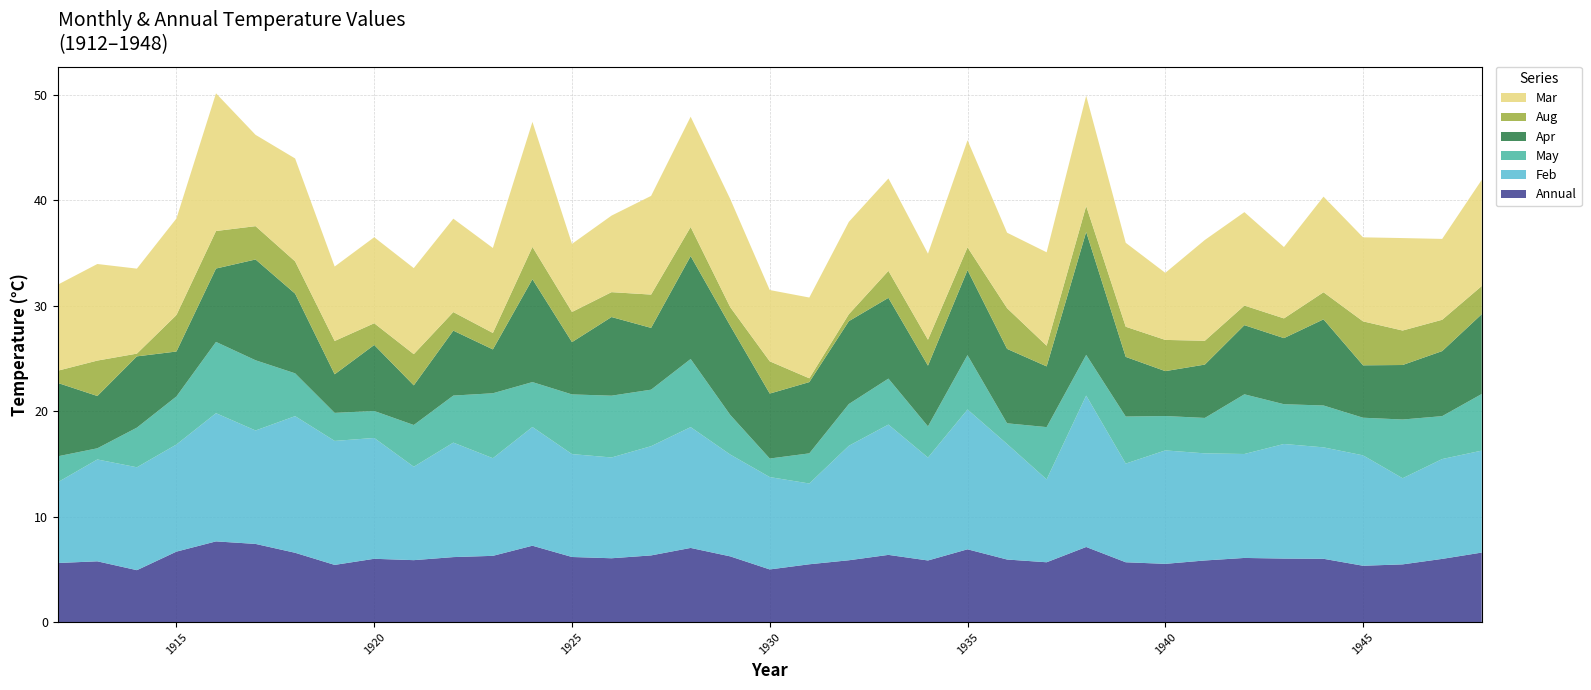

Reading right to left, list all the values displayed in this chart.

Annual: 6.6	6.0	5.5	5.3	6.0	6.0	6.1	5.8	5.5	5.7	7.1	5.7	5.9	6.9	5.8	6.4	5.9	5.5	5.0	6.2	7.0	6.3	6.1	6.2	7.2	6.3	6.2	5.9	6.0	5.4	6.6	7.4	7.7	6.7	4.9	5.8	5.6
Feb: 9.7	9.5	8.2	10.5	10.6	10.9	9.9	10.2	10.8	9.4	14.4	7.9	11.0	13.3	9.8	12.4	10.9	7.7	8.8	9.7	11.5	10.4	9.6	9.8	11.3	9.3	10.9	8.9	11.5	11.8	13.0	10.8	12.2	10.2	9.8	9.7	7.7
May: 5.4	4.1	5.6	3.6	4.0	3.8	5.7	3.4	3.3	4.5	3.9	5.0	2.0	5.2	3.0	4.4	4.0	2.9	1.8	3.8	6.5	5.4	5.9	5.7	4.3	6.2	4.5	4.0	2.6	2.7	4.1	6.7	6.8	4.6	3.8	1.1	2.5
Apr: 7.6	6.2	5.2	5.0	8.2	6.3	6.6	5.1	4.3	5.7	11.7	5.8	7.1	8.1	5.8	7.7	7.9	6.8	6.2	8.5	9.8	5.9	7.5	5.0	9.8	4.2	6.2	3.8	6.3	3.7	7.6	9.6	7.0	4.3	6.8	5.0	7.0
Aug: 2.7	3.0	3.3	4.2	2.6	1.9	1.9	2.3	3.0	2.9	2.5	2.0	3.9	2.2	2.5	2.6	0.7	0.4	3.1	1.8	2.8	3.2	2.4	2.9	3.1	1.6	1.8	3.0	2.1	3.2	3.1	3.2	3.6	3.5	0.3	3.4	1.2
Mar: 10.1	7.7	8.8	8.0	9.1	6.8	8.9	9.6	6.4	8.0	10.5	8.9	7.2	10.2	8.2	8.8	8.8	7.7	6.8	10.3	10.5	9.4	7.3	6.5	11.9	8.1	8.9	8.2	8.2	7.1	9.8	8.7	13.1	9.2	8.1	9.2	8.2